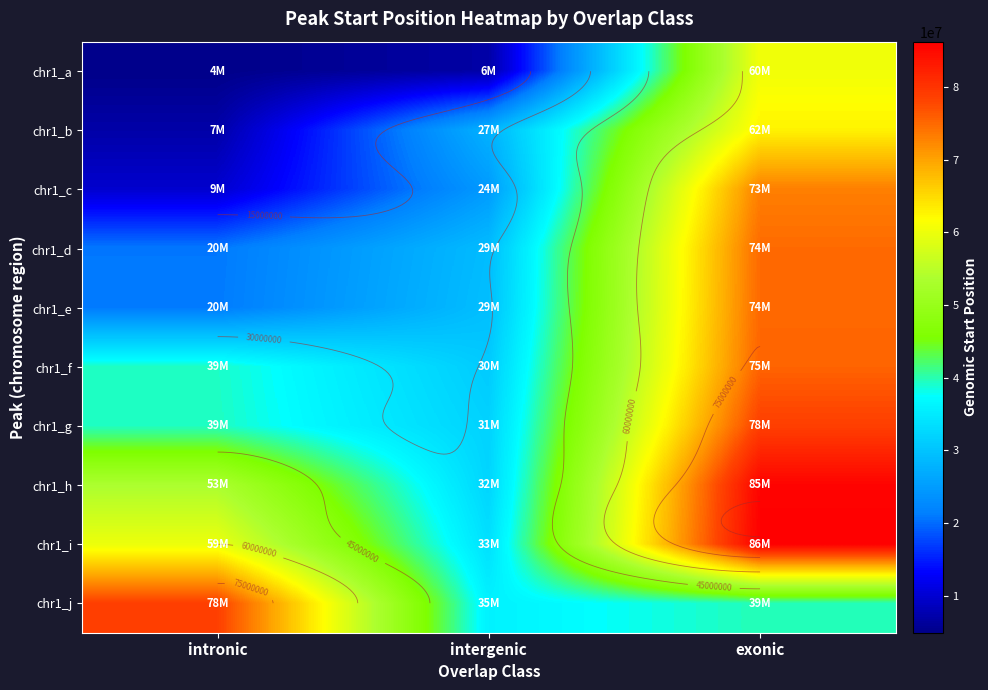

What is the difference between the maximum and second lowest values in the chr1_f series?

36096119